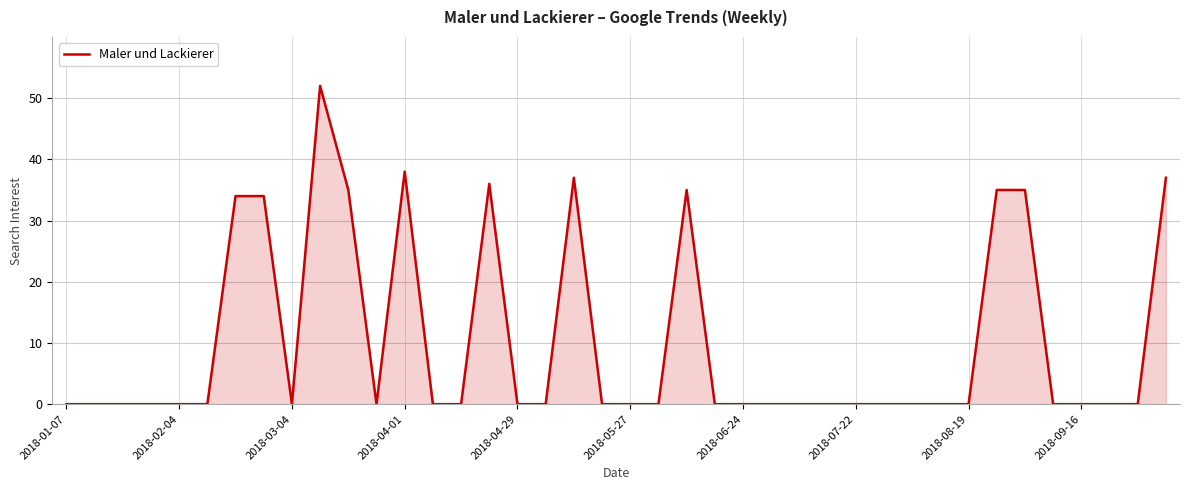

What is the greatest value displayed?

52